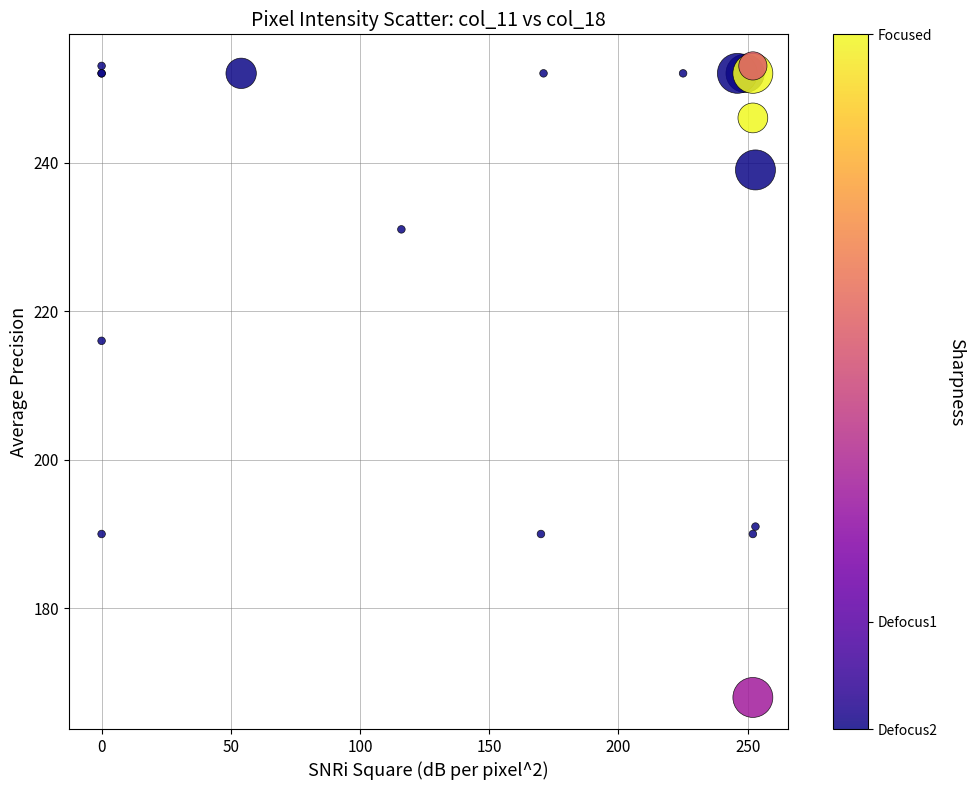

What Y value in the scatter plot is closest to 210?

216